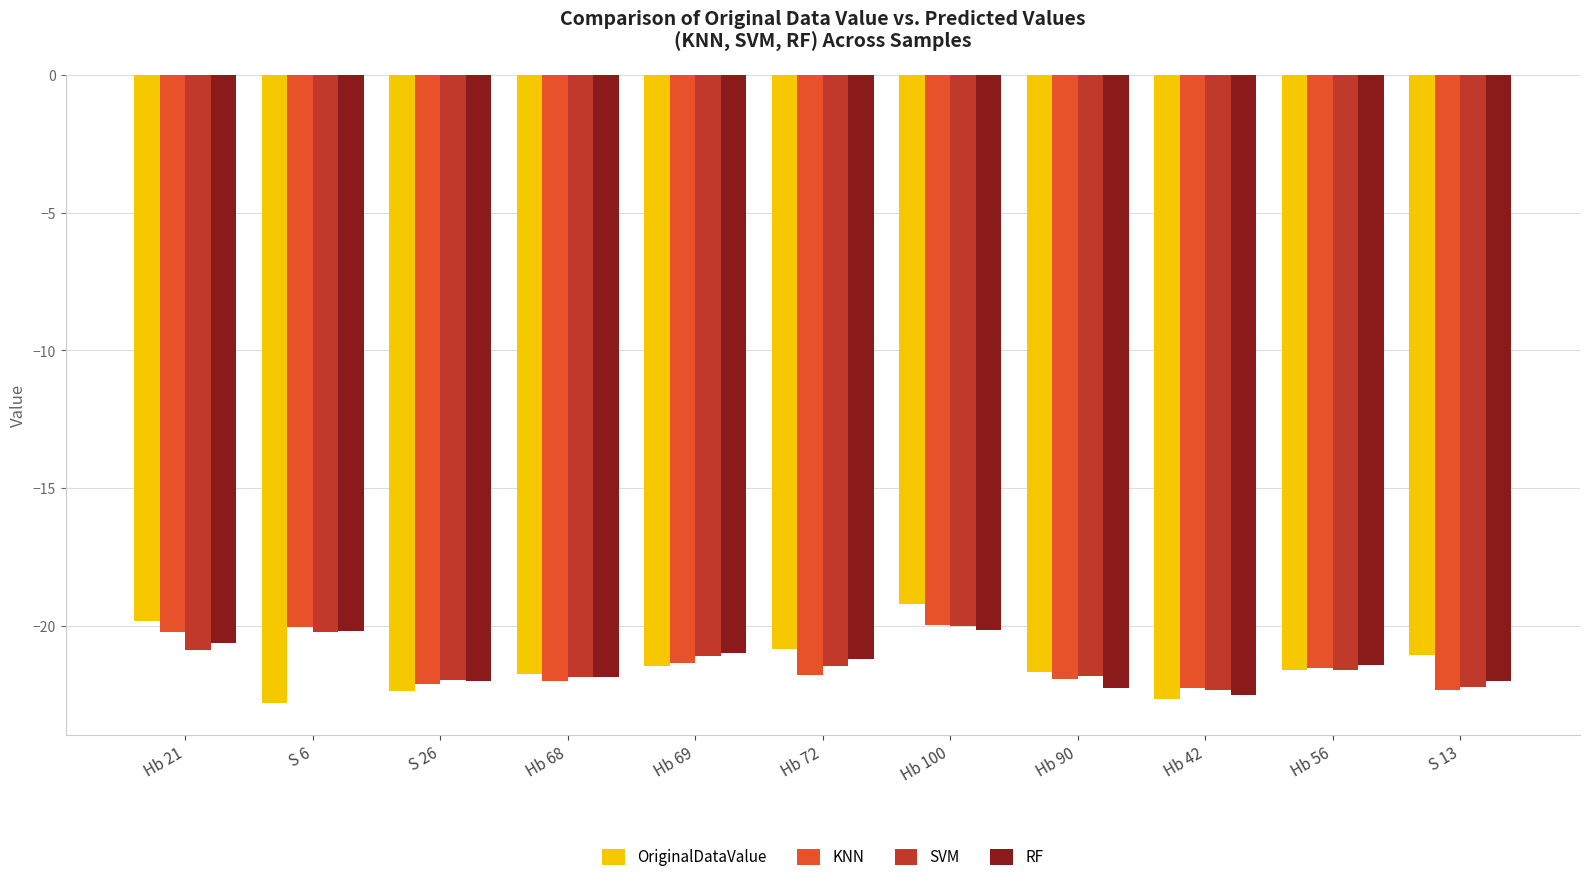

What is the difference between the maximum and second lowest values in the KNN series?

2.3